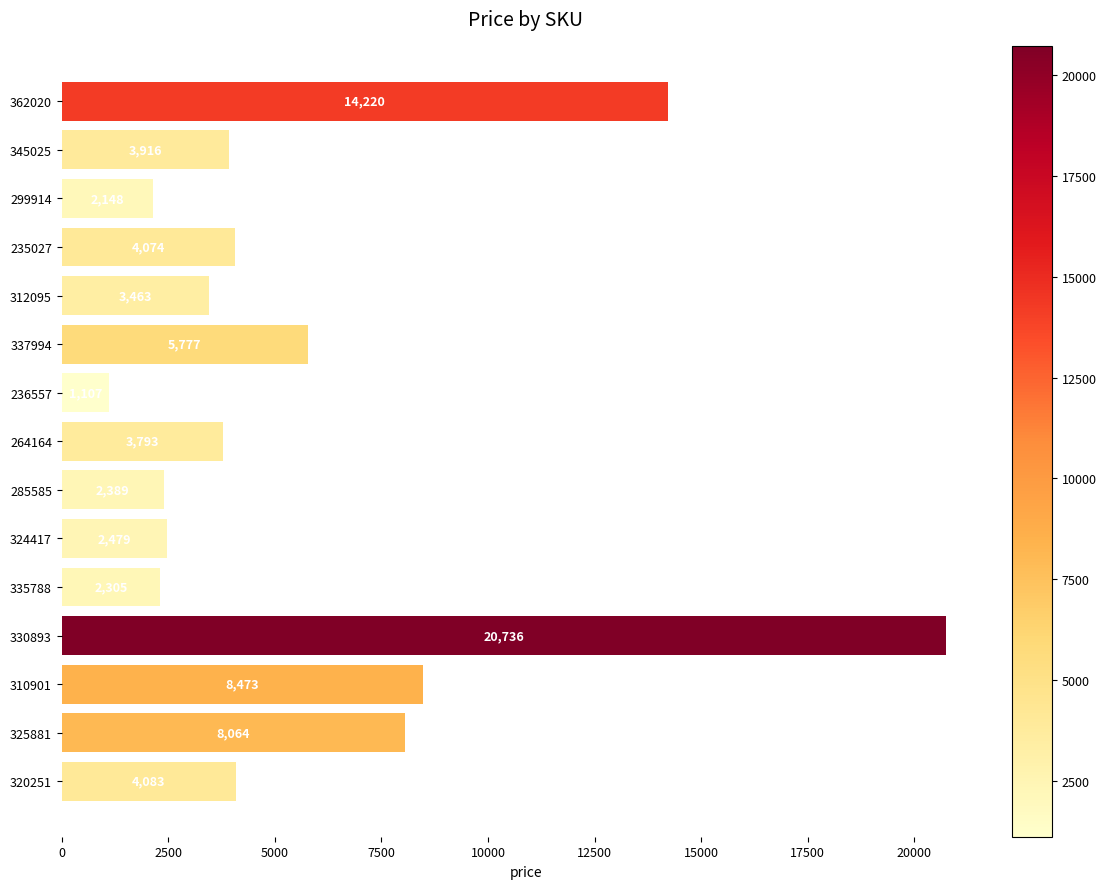

At which label is the value closest to 10921?

310901